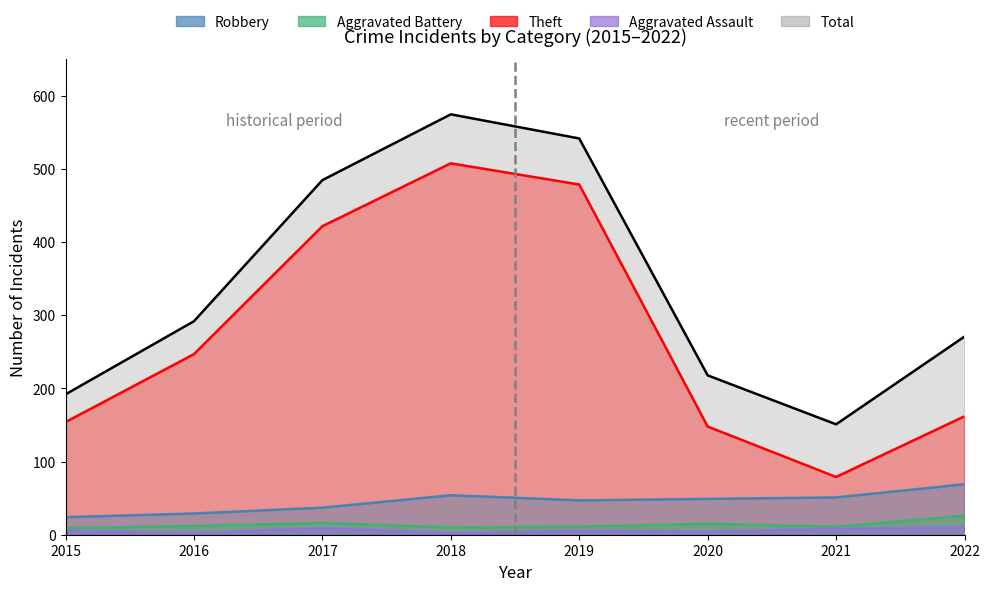

Is the value of Total at 2018 greater than the value of Aggravated Battery at 2019?

Yes